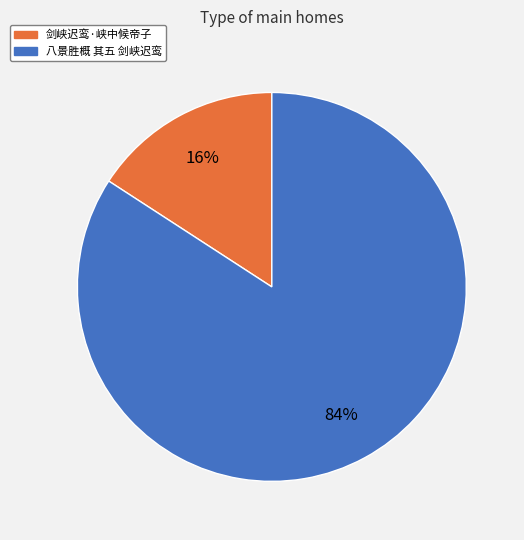

Rank the categories by value from lowest to highest.

剑峡迟鸾·峡中候帝子, 八景胜概 其五 剑峡迟鸾